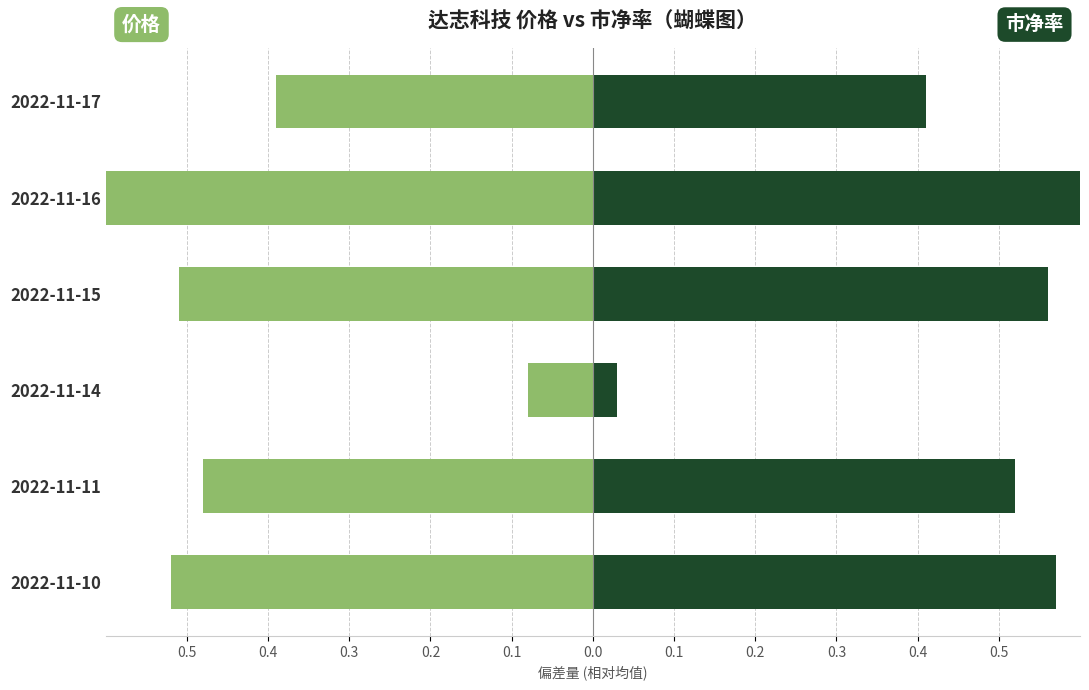

What is the total value across all series at 2022-11-10?

0.5